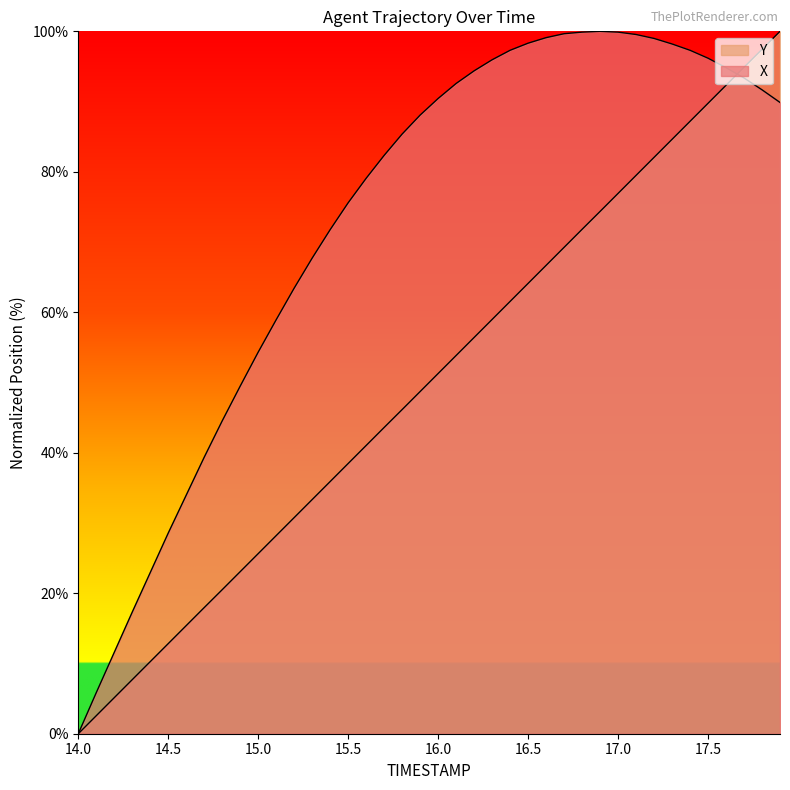

True or false: Y has more than 2 interior local peaks.

False